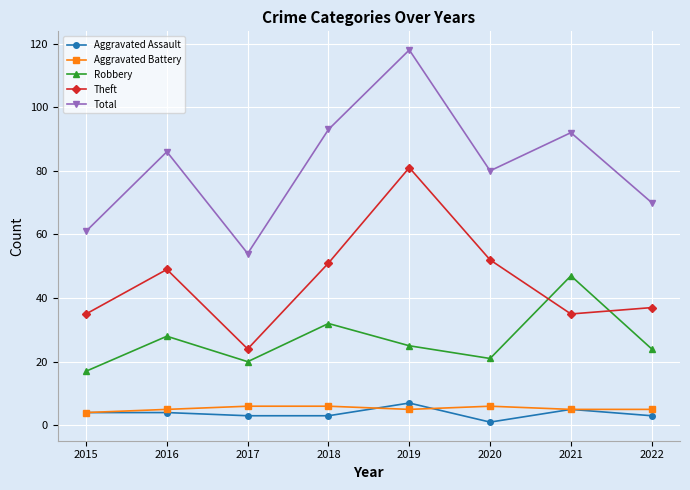

Between 2018 and 2022, which series saw the biggest shift?

Total